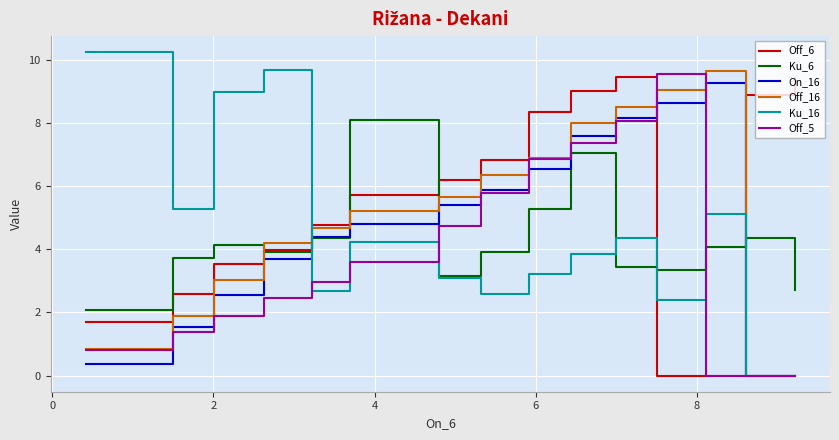

What is the maximum value for Off_5?

9.6